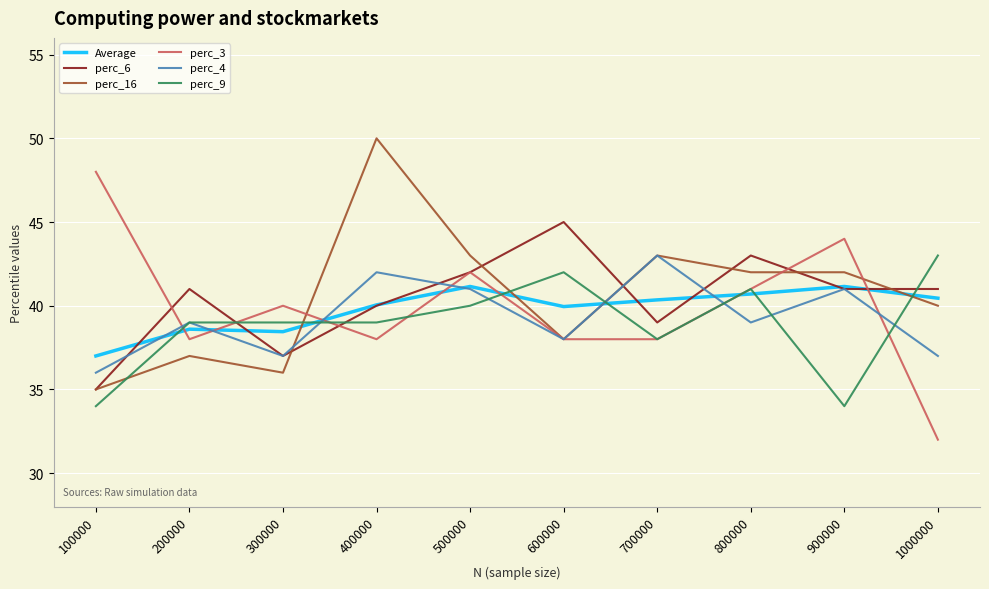

How many lines are shown in the chart?

6